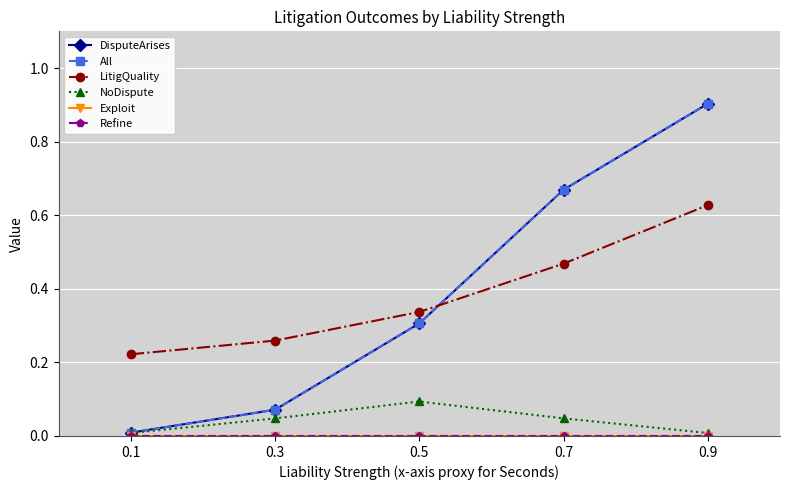

True or false: Exploit and Refine intersect in this chart.

False